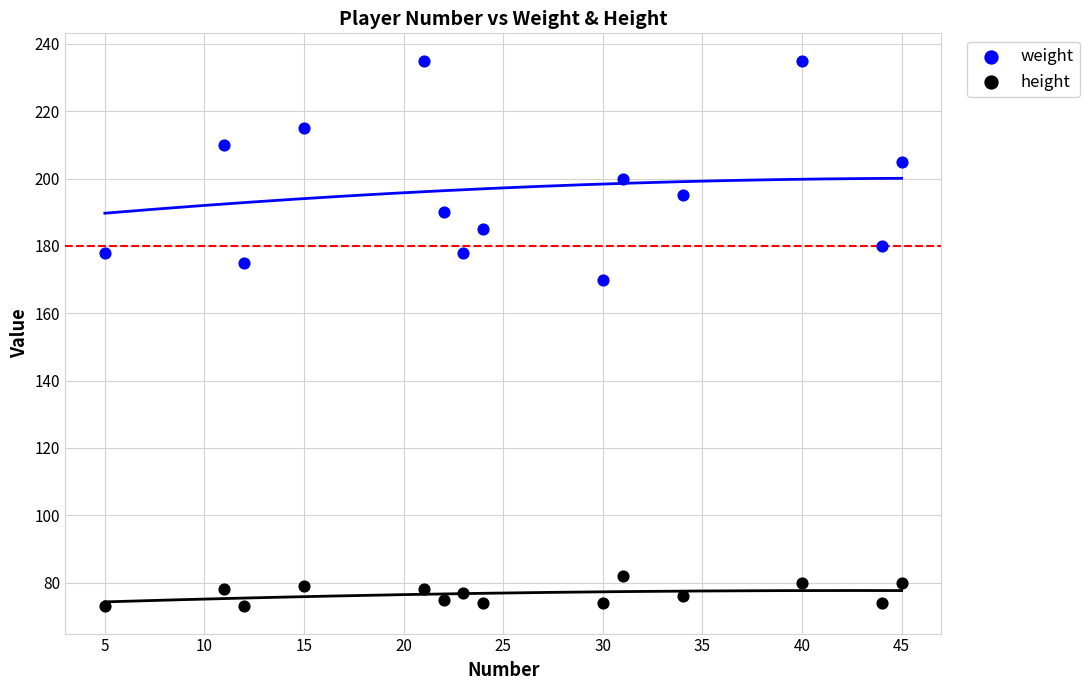

What are all the series names shown in the legend?

weight, height